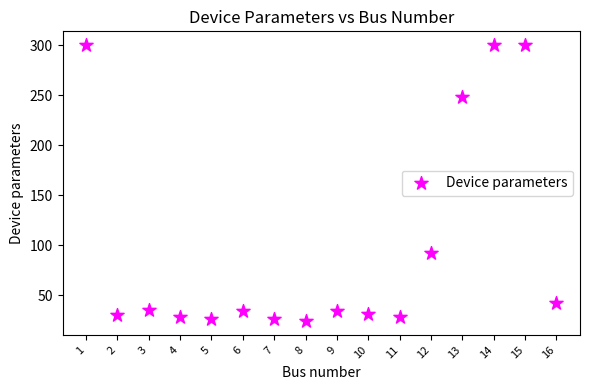

What Y value in the scatter plot is closest to 162?

92.3